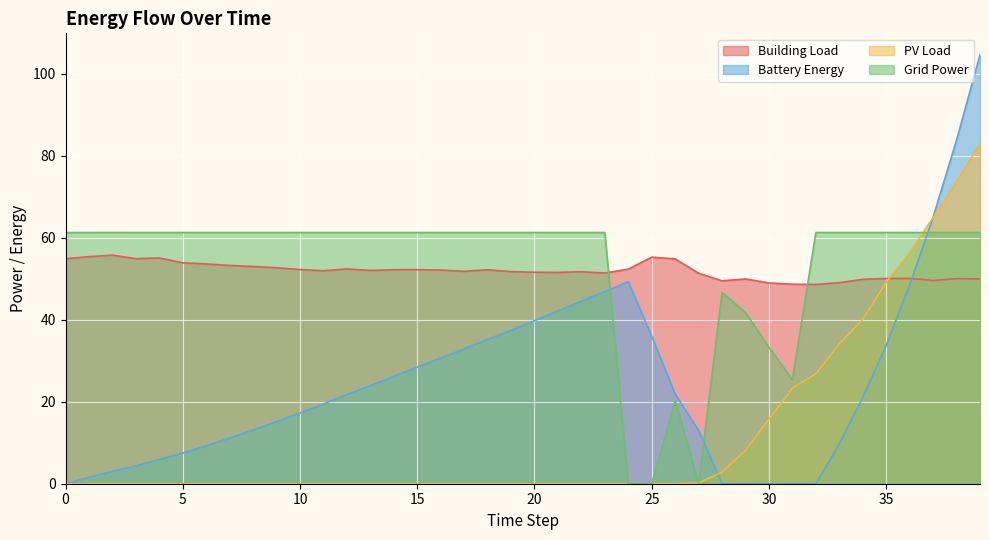

What is the value of the p_grid point at the 2nd from the left?

61.3